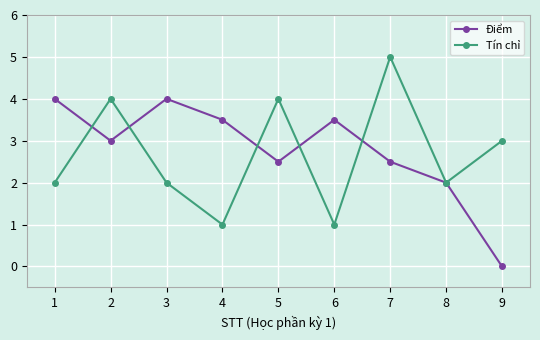

Does the chart display data point markers on the line(s)?

Yes